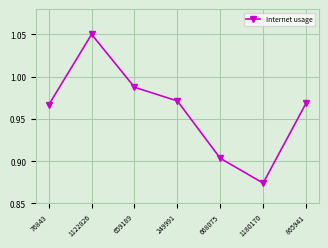

List the labels in order of value, largest first.

1122826, 659189, 249991, 865941, 76843, 668075, 1180170